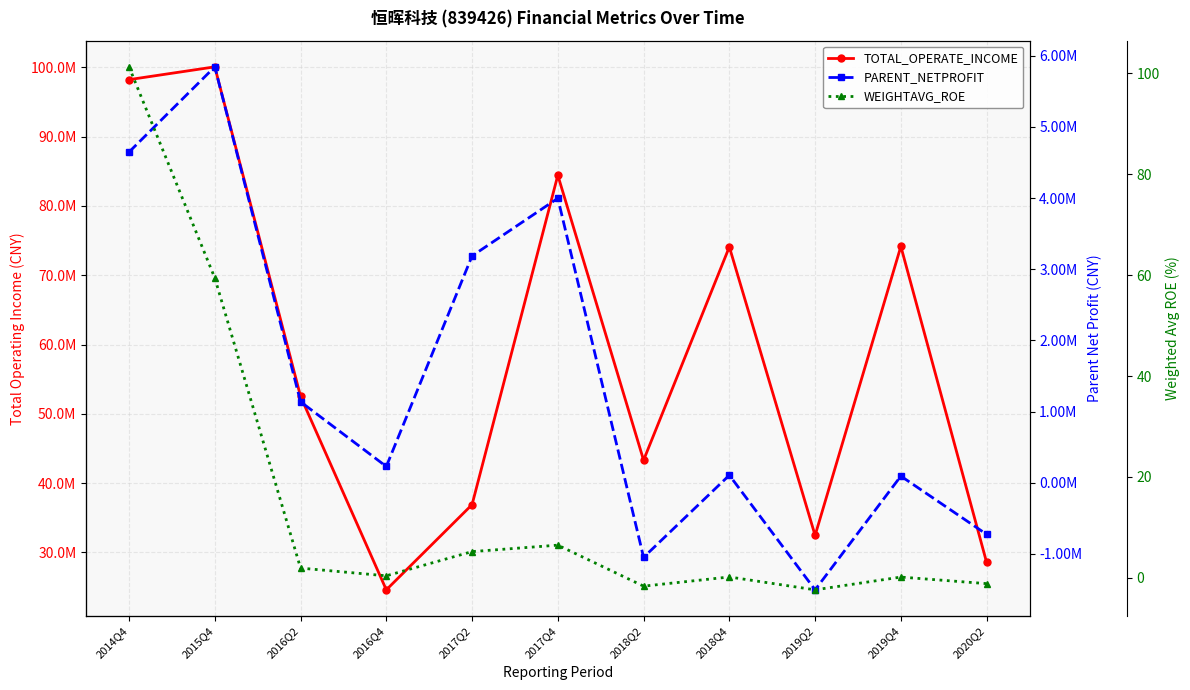

What is the label of the 1st point from the right?

2020Q2